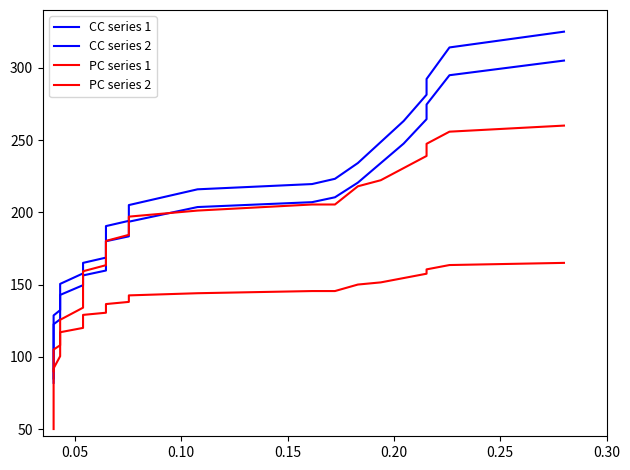

What are all the series names shown in the legend?

CC series 1, CC series 2, PC series 1, PC series 2